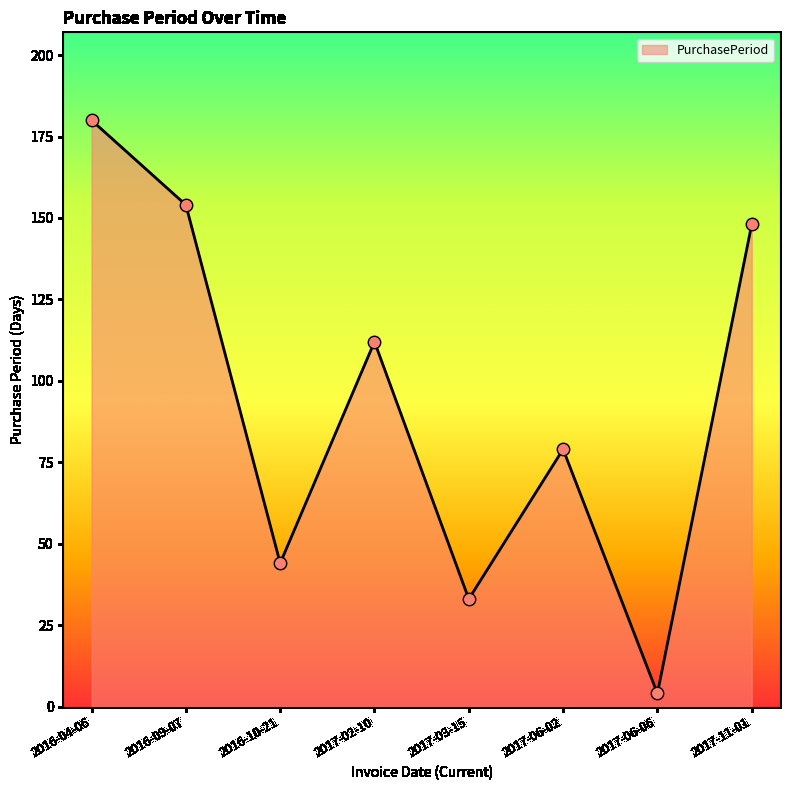

Between 2017-03-15 and 2017-06-06, which is larger?

2017-03-15